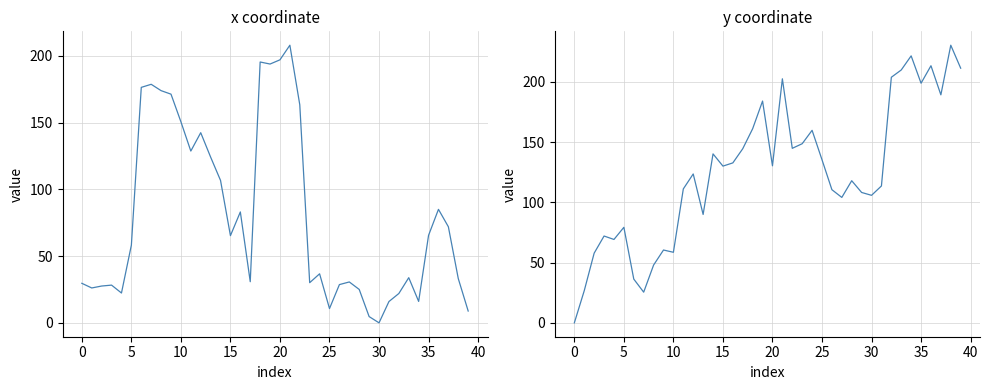

How many interior local valleys does the x series have?

10